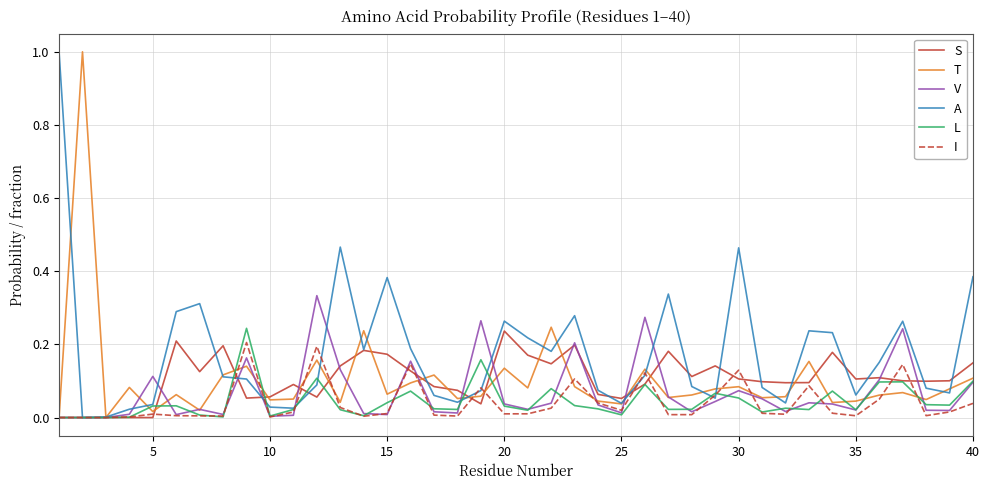

Which series has the largest total across all categories?

A